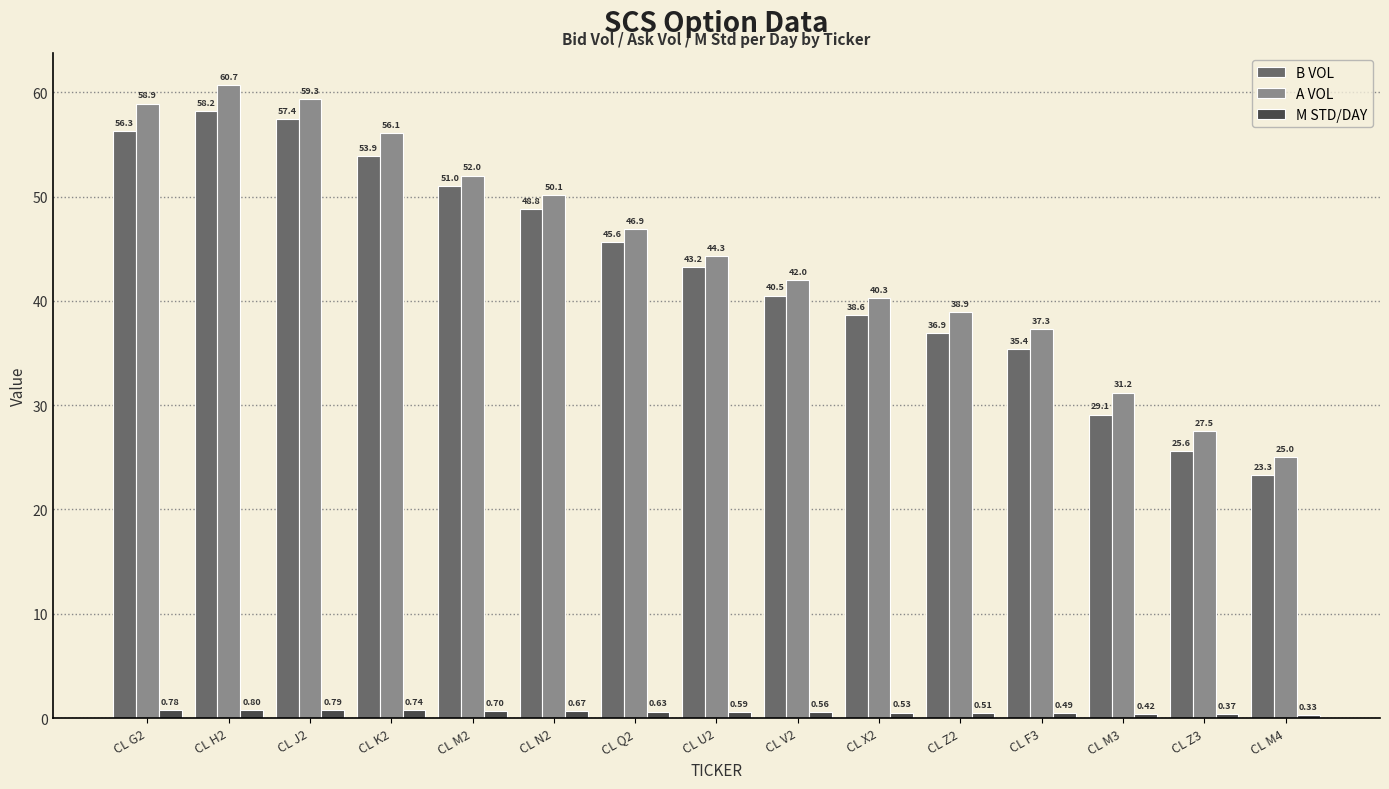

What is the spread (max minus min) of values at CL K2?

55.4